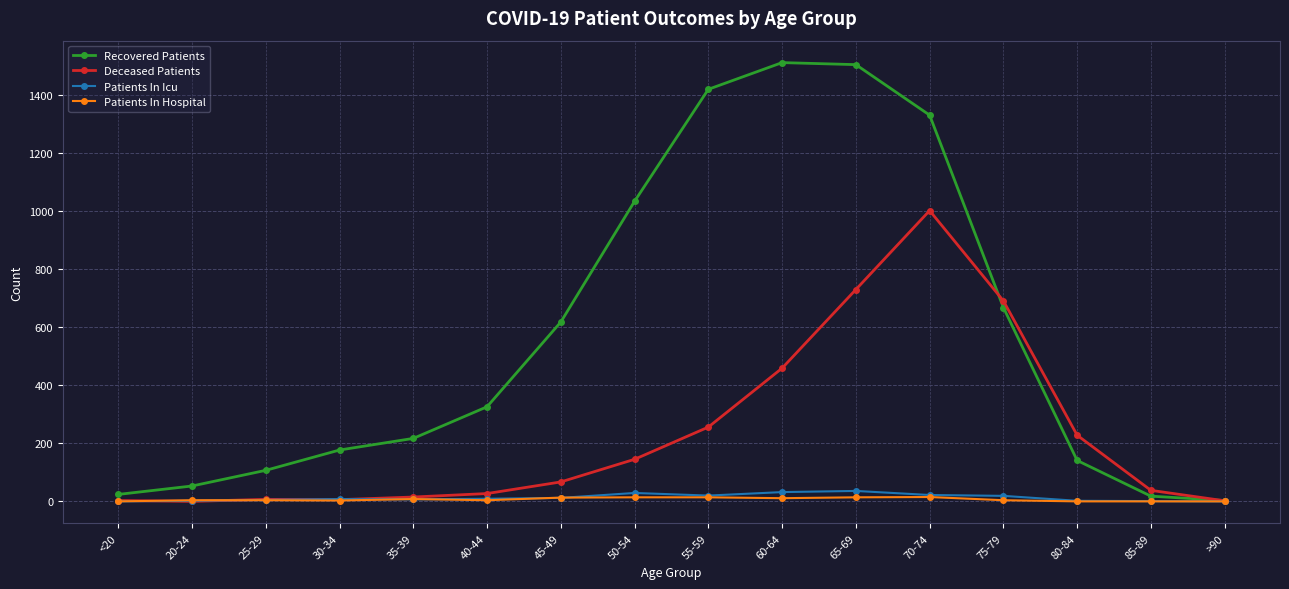

The value of Patients In Icu at 40-44 is 9. True or false?

True